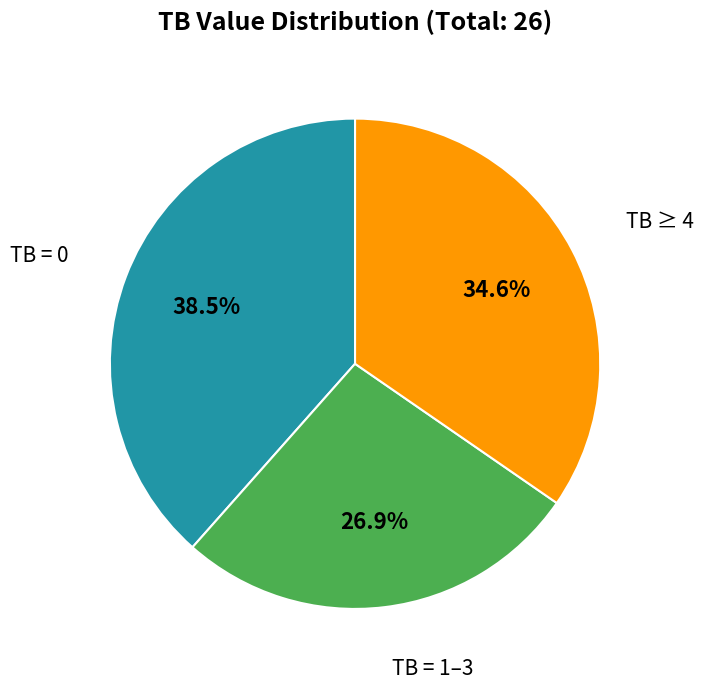

To the nearest percent, what is the difference between the largest and smallest slice percentages?

12%